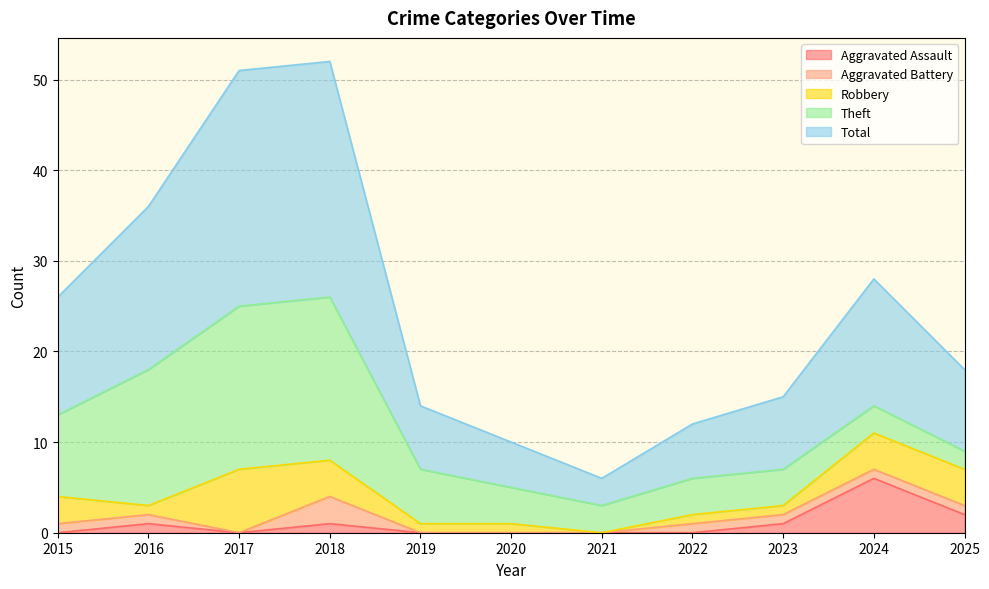

True or false: Theft has more than 1 points higher than both neighbors.

False